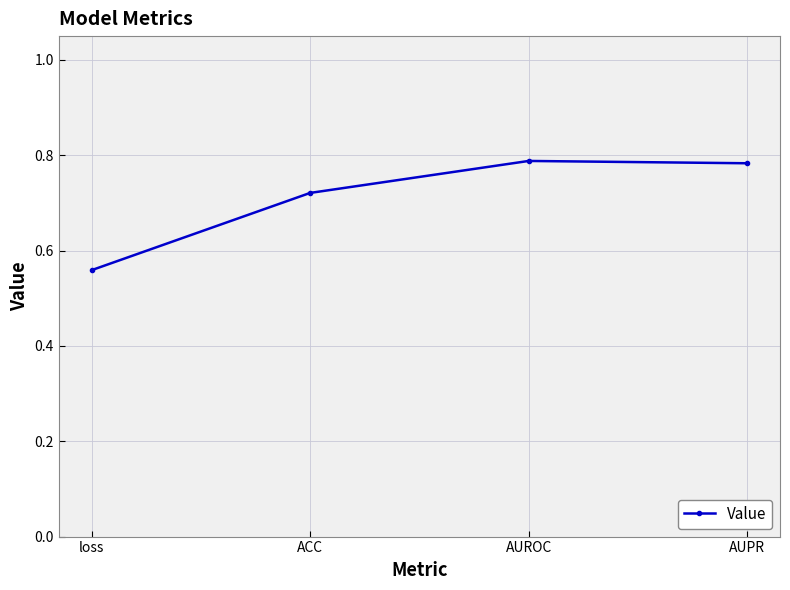

Is it true that the value at ACC is 1.3?

False